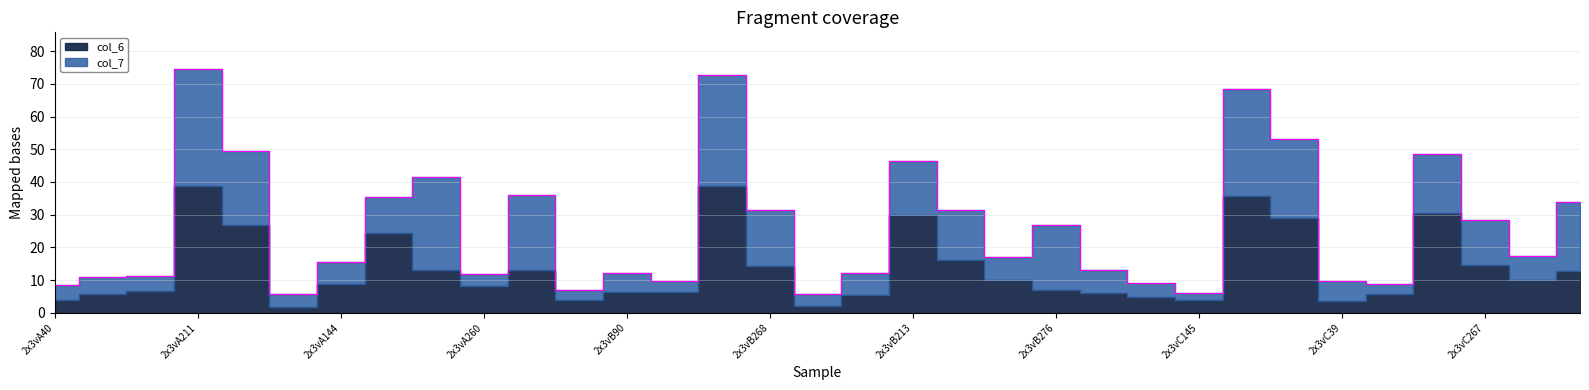

Which has a higher value, 2x3vB268 or 2x3vC276?

2x3vB268